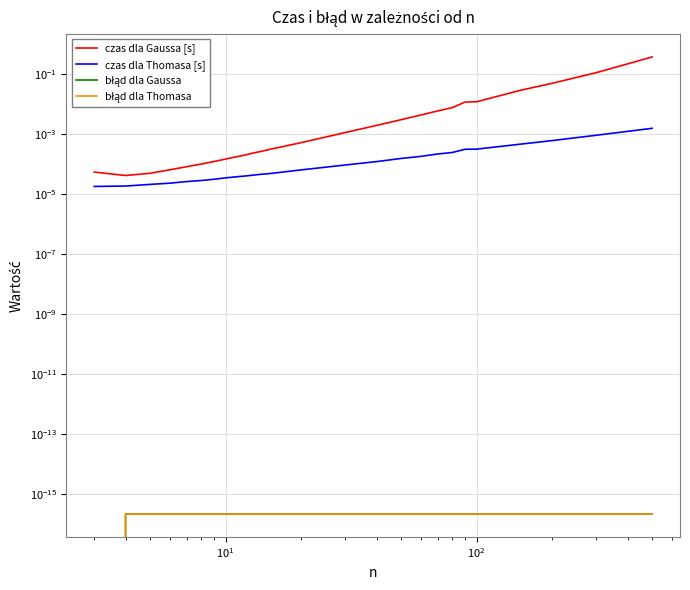

True or false: czas dla Gaussa [s] and błąd dla Gaussa cross at least once.

False